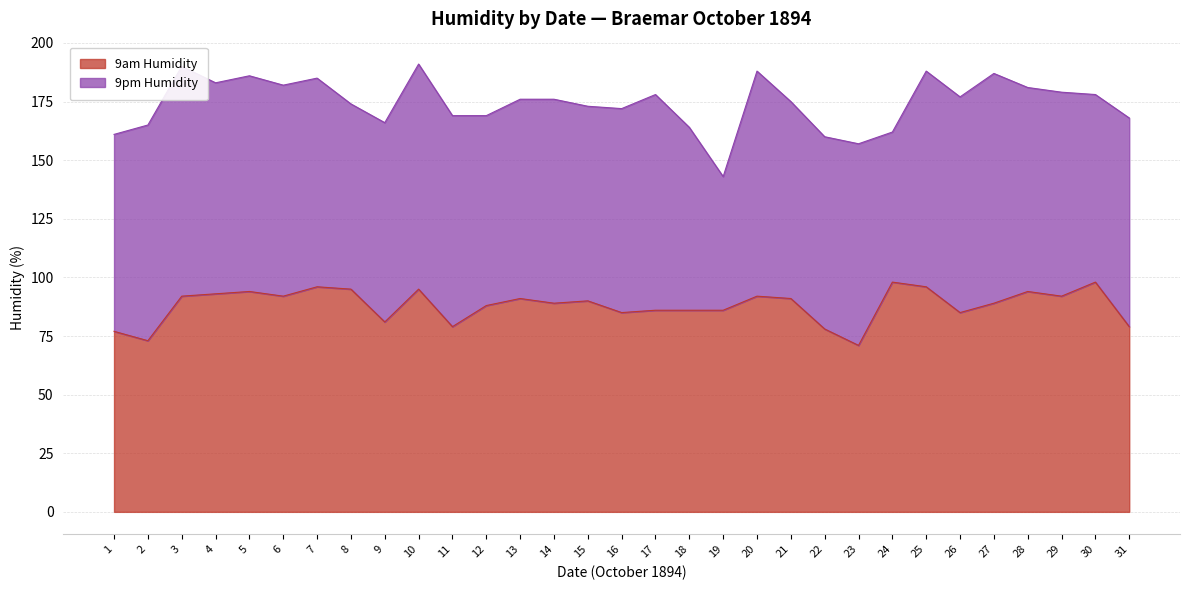

How many points are lower than both their immediate neighbors (excluding endpoints)?

9